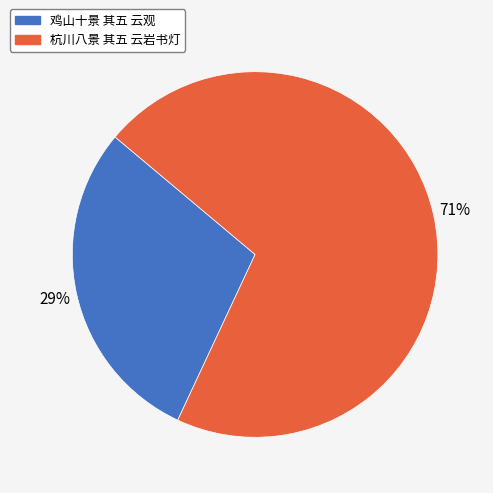

To the nearest percent, what portion does 鸡山十景 其五 云观 represent?

29%